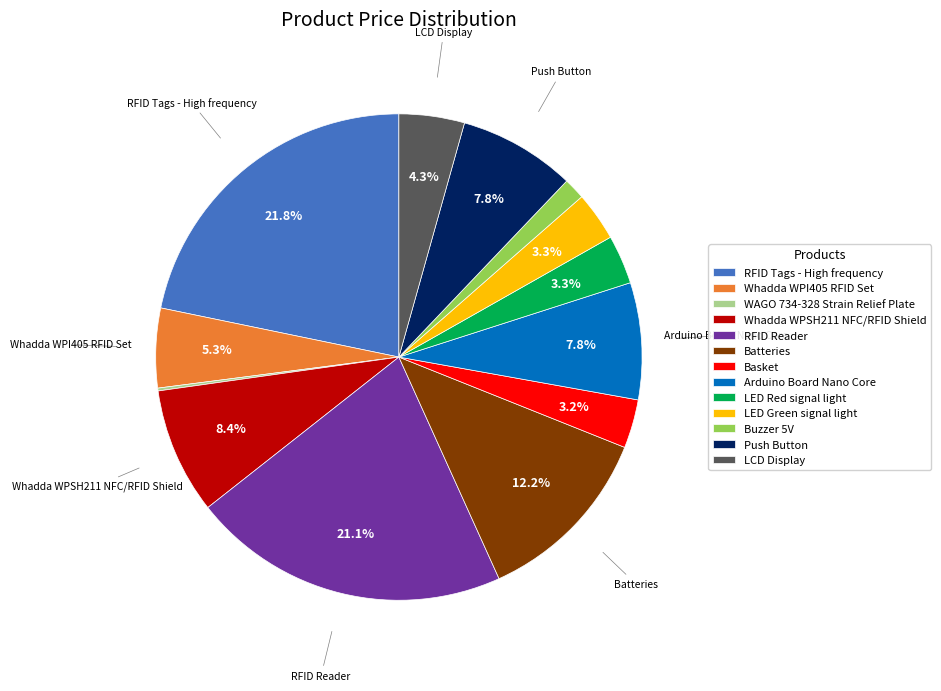

Which slice is the largest?

RFID Tags - High frequency